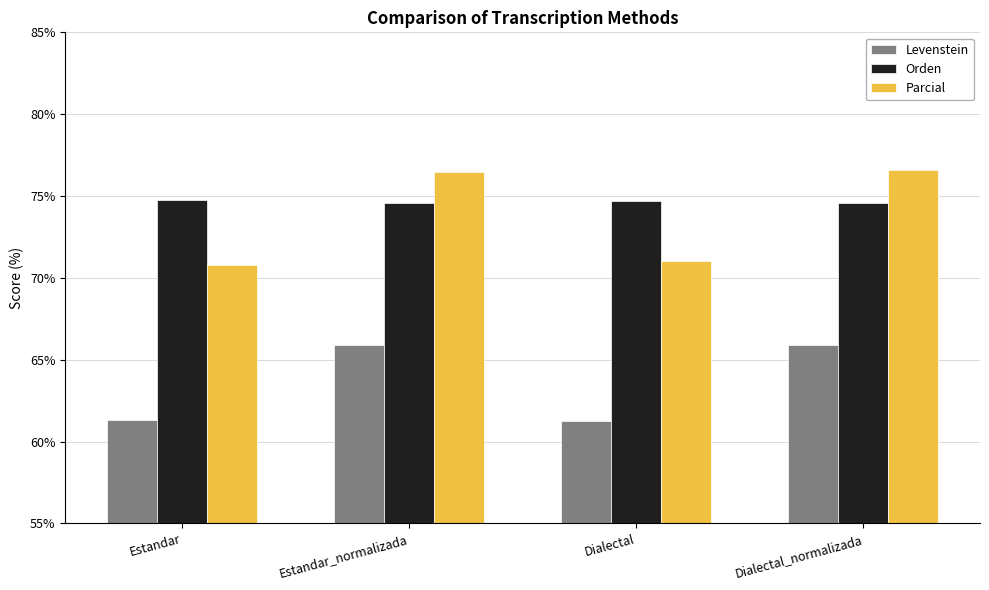

The value of Parcial at Estandar is 70.8. True or false?

True